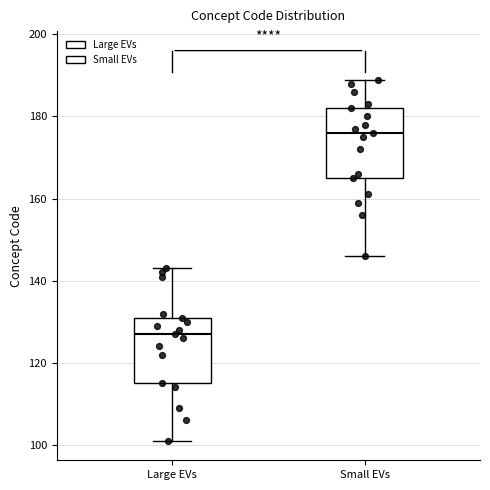

Where is the upper edge of the box for Large EVs on the y-axis? The values are not printed on the chart, so give them approximately, as read against the axis.

132